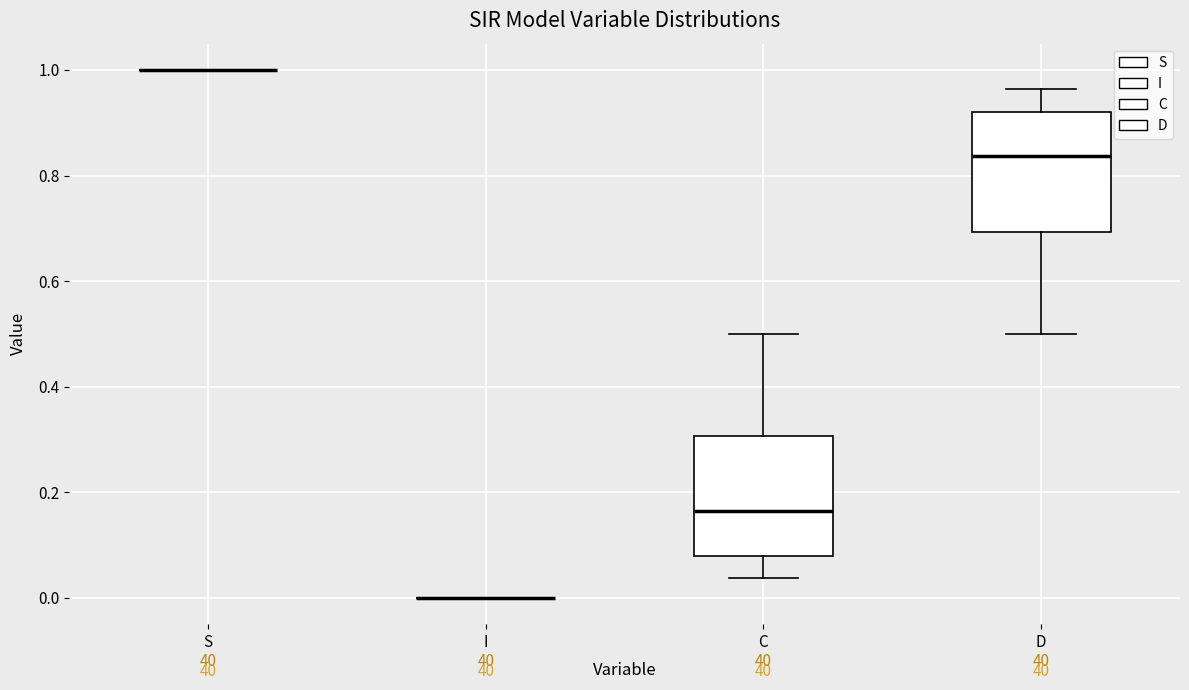

Where does the upper whisker of the box for D end on the y-axis? The values are not printed on the chart, so give them approximately, as read against the axis.

0.96